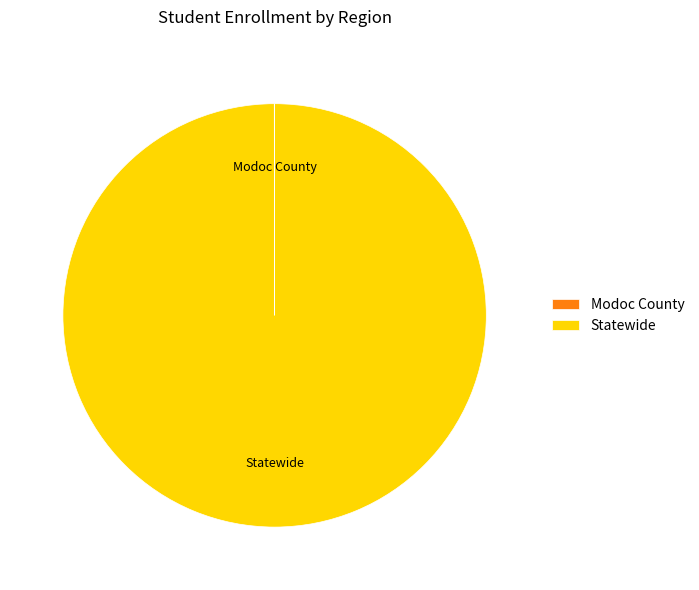

Which slice is the largest?

Statewide